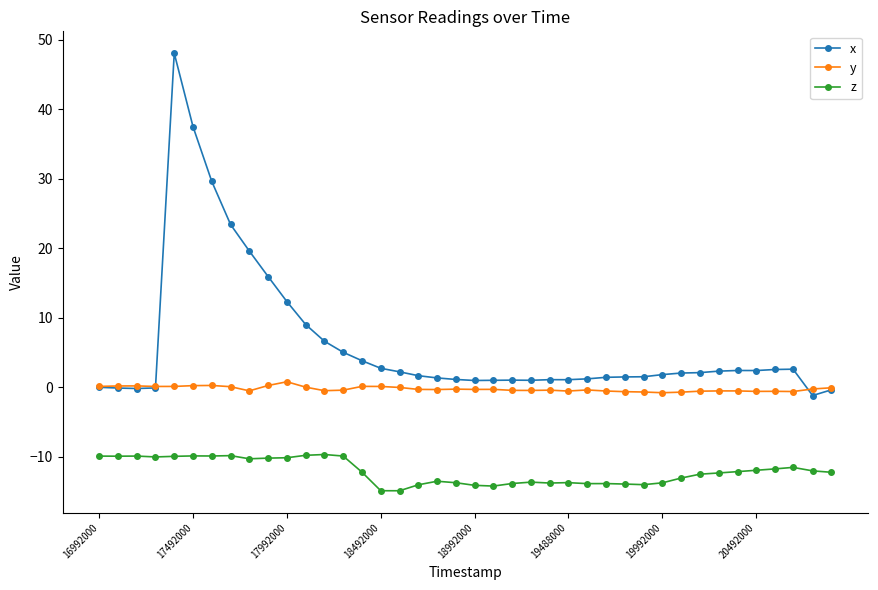

True or false: y and z intersect in this chart.

False